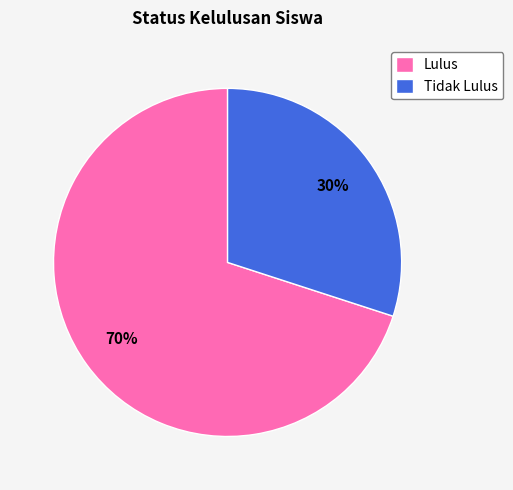

Is it true that Tidak Lulus is 41% of the pie?

False